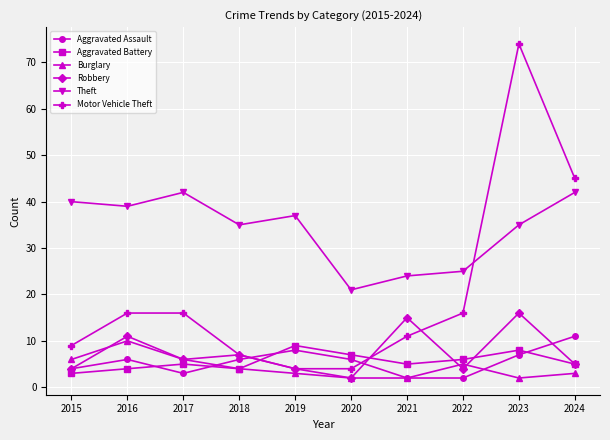

Reading left to right, transcribe all the data shown in this chart.

Aggravated Assault: 4	6	3	6	8	6	2	2	7	11
Aggravated Battery: 3	4	5	4	9	7	5	6	8	5
Burglary: 6	10	6	4	3	2	2	5	2	3
Robbery: 4	11	6	7	4	2	15	4	16	5
Theft: 40	39	42	35	37	21	24	25	35	42
Motor Vehicle Theft: 9	16	16	7	4	4	11	16	74	45